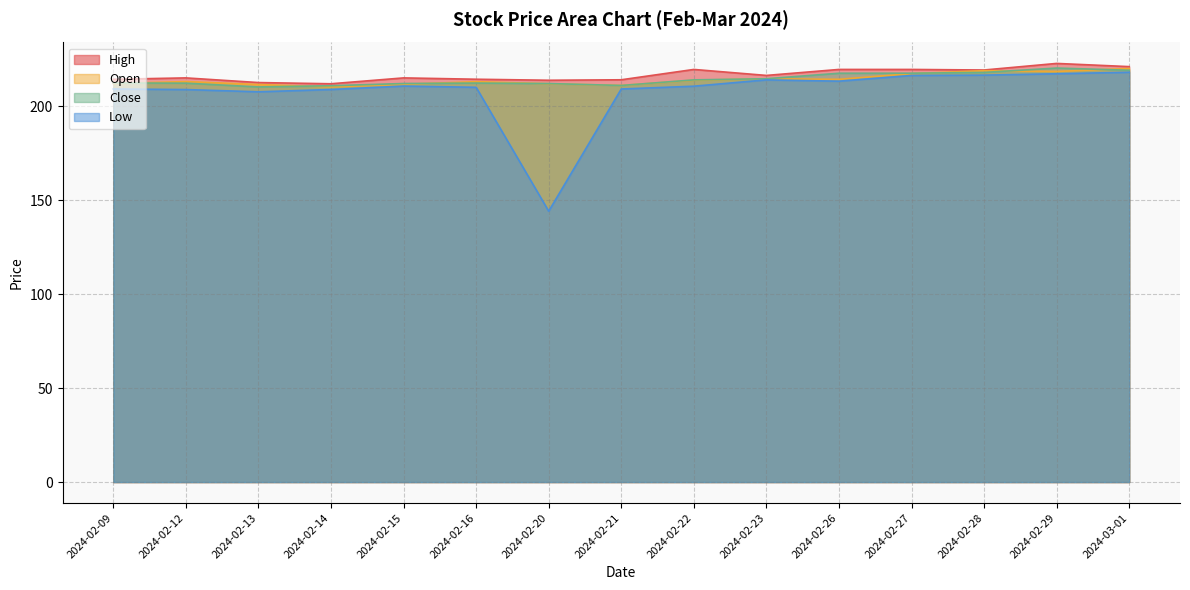

Which series has the largest range (max minus min)?

Low